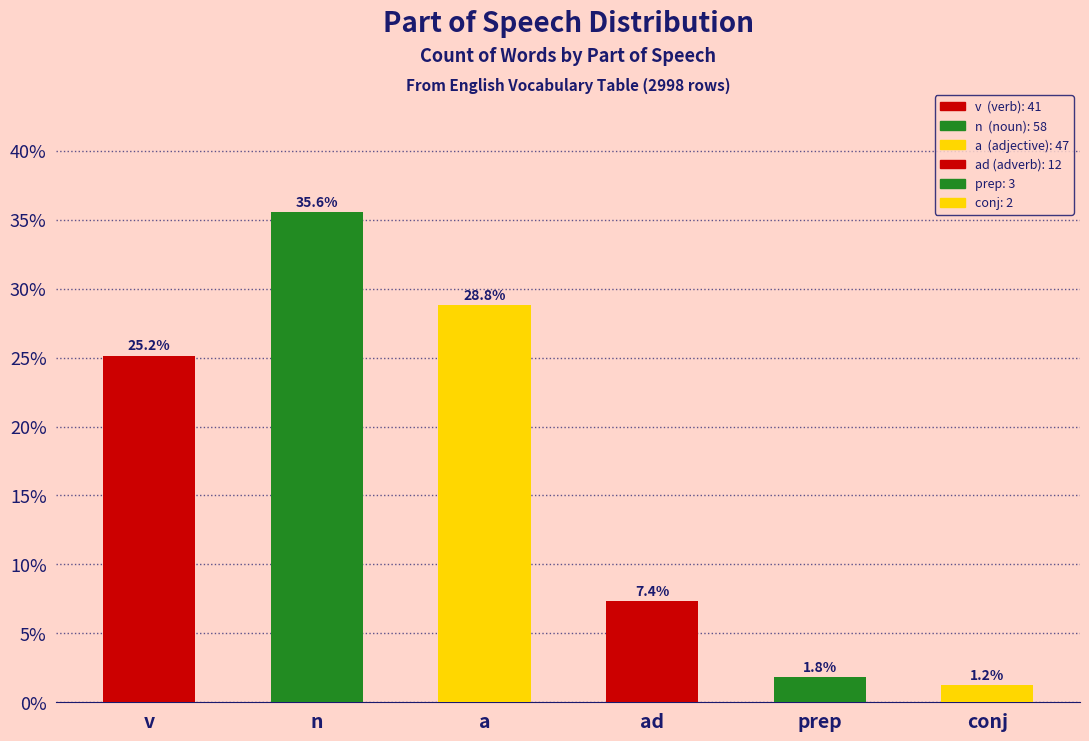

At which category does the chart reach its peak across all series?

n